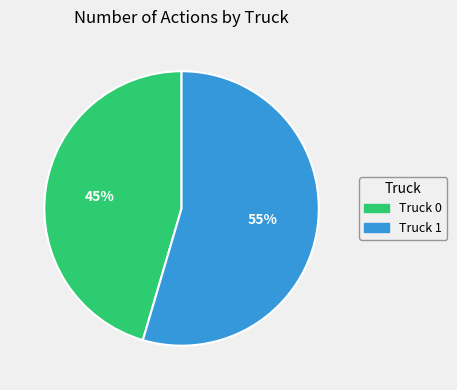

Which has a higher value, Truck 1 or Truck 0?

Truck 1